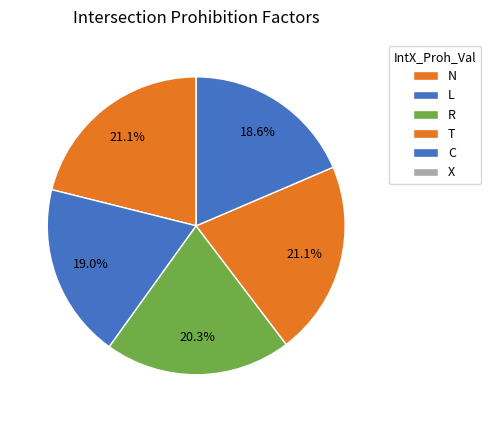

Which has a higher value, C or X?

C